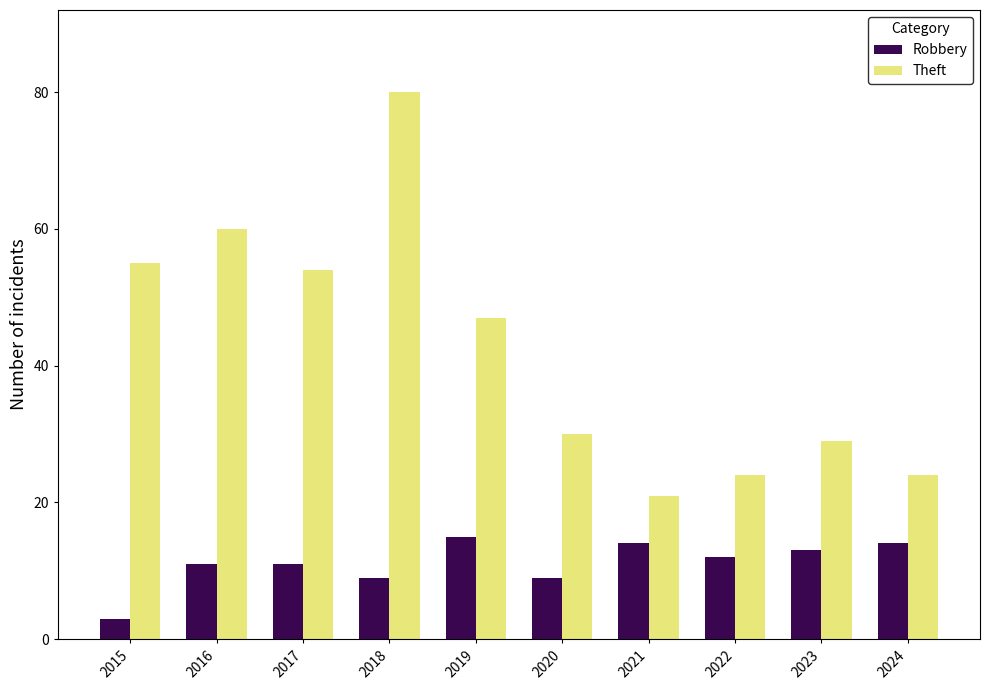

What is the smallest value displayed?

3